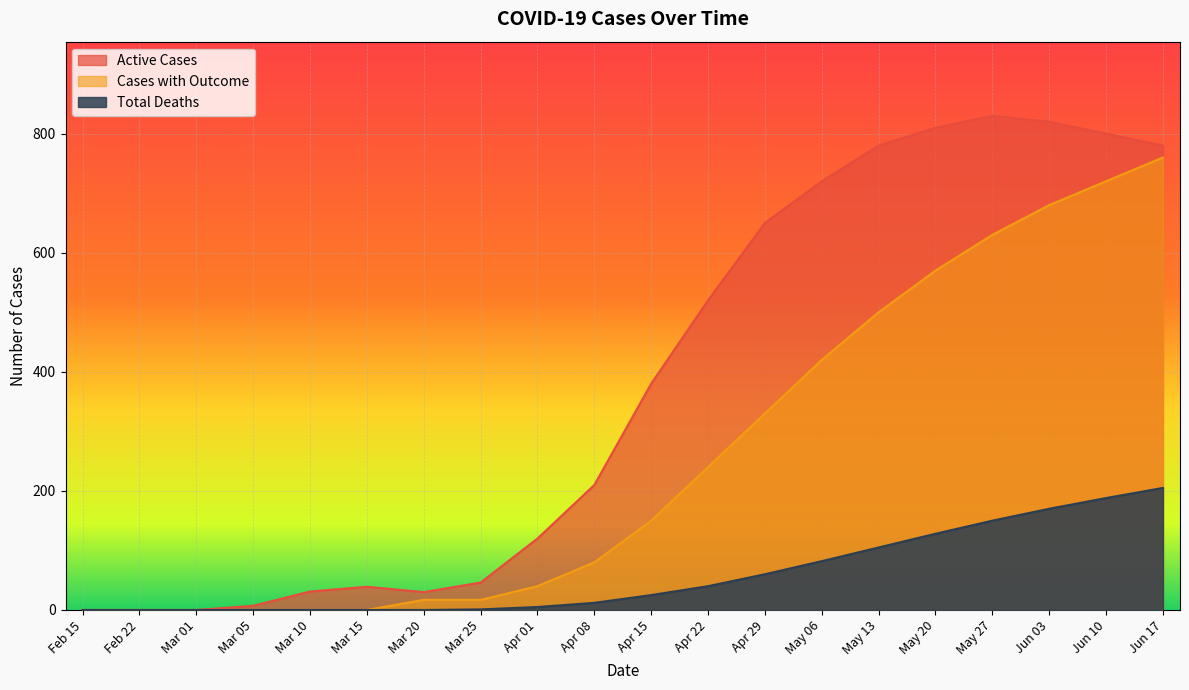

Reading left to right, transcribe all the data shown in this chart.

Active Cases: 0	0	0	7	31	39	30	46	120	210	380	520	650	720	780	810	830	820	800	780
Cases with Outcome: 0	0	0	0	0	0	17	17	40	80	150	240	330	420	500	570	630	680	720	760
Total Deaths: 0	0	0	0	0	0	0	1	5	12	25	40	60	82	105	128	150	170	188	205